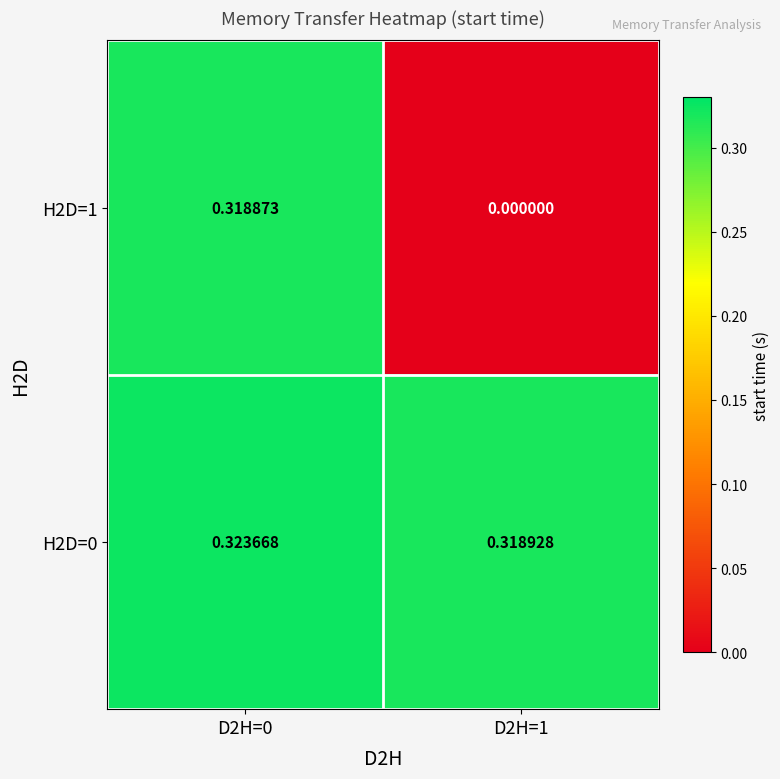

Is the value of H2D=1 at D2H=0 greater than the value of H2D=0 at D2H=1?

No